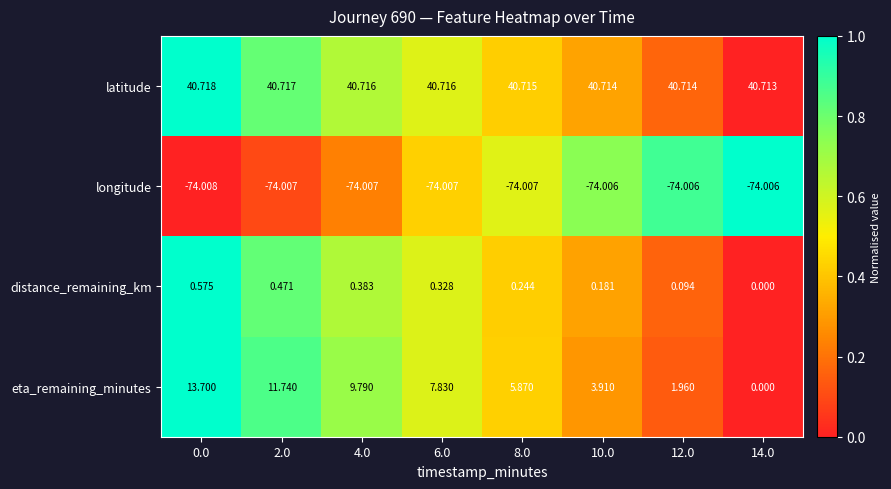

At how many categories does at least one series exceed 0?

8